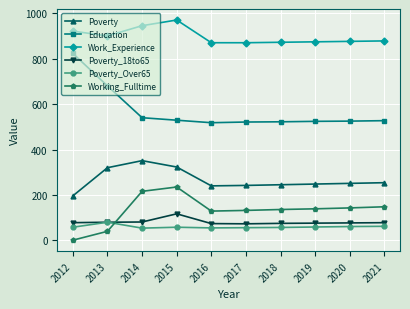

Is it true that Poverty equals 238 at 2014?

False